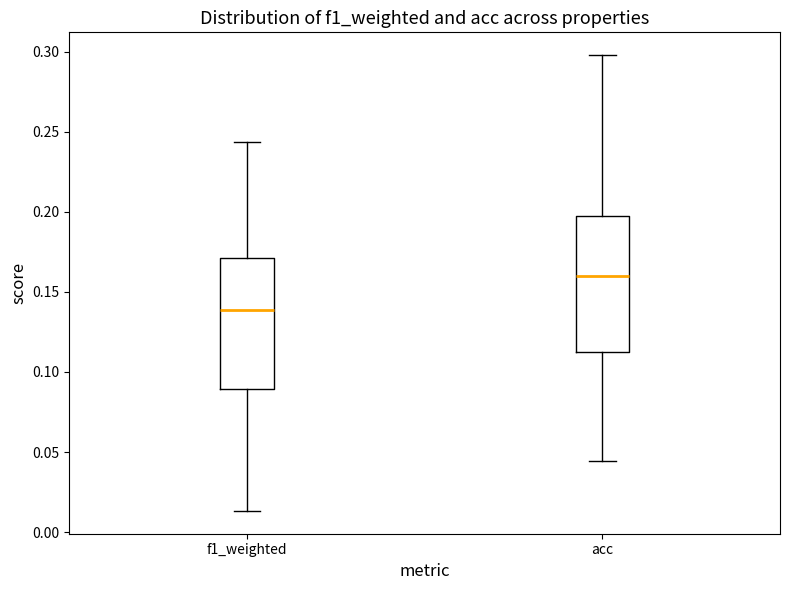

Which box has the highest median line?

acc